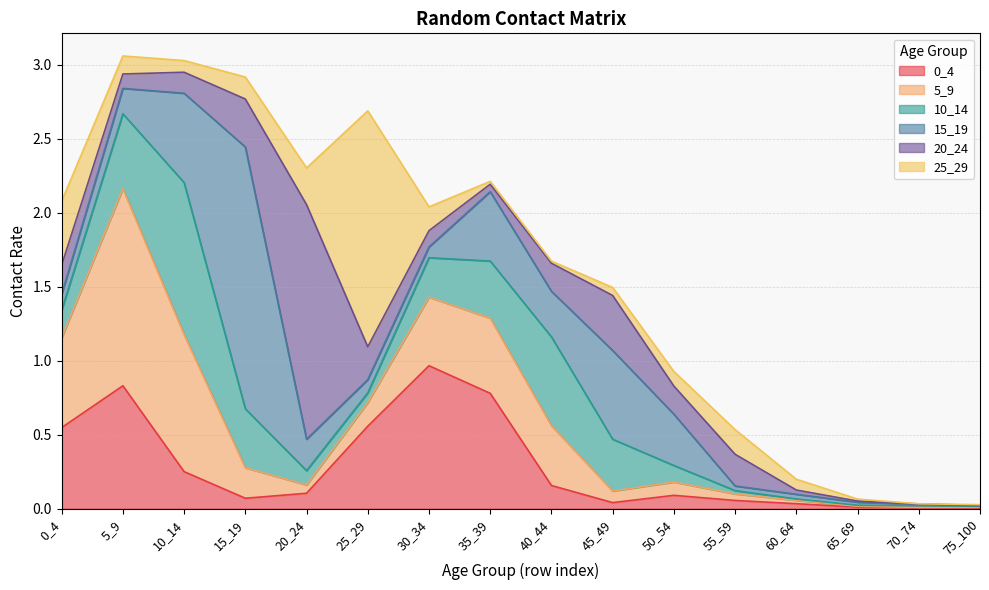

How many distinct data groups are displayed?

6